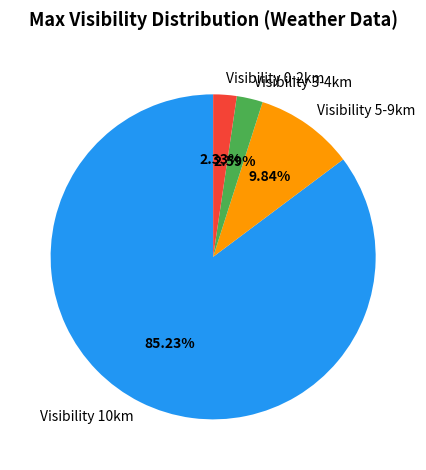

Between Visibility 5-9km and Visibility 10km, which is larger?

Visibility 10km